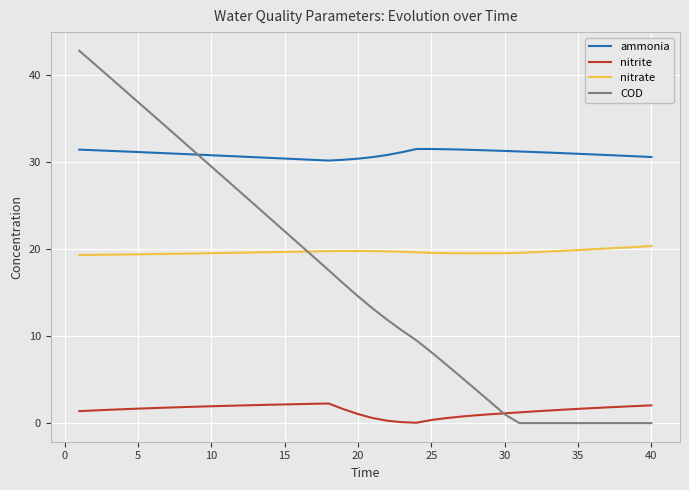

List the series in order of their peak value, highest first.

COD, ammonia, nitrate, nitrite